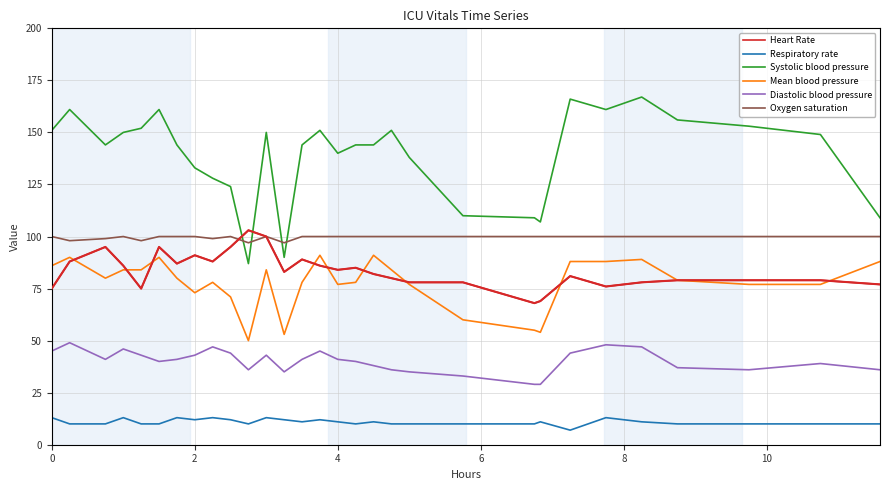

Which series has the largest total across all categories?

Systolic blood pressure